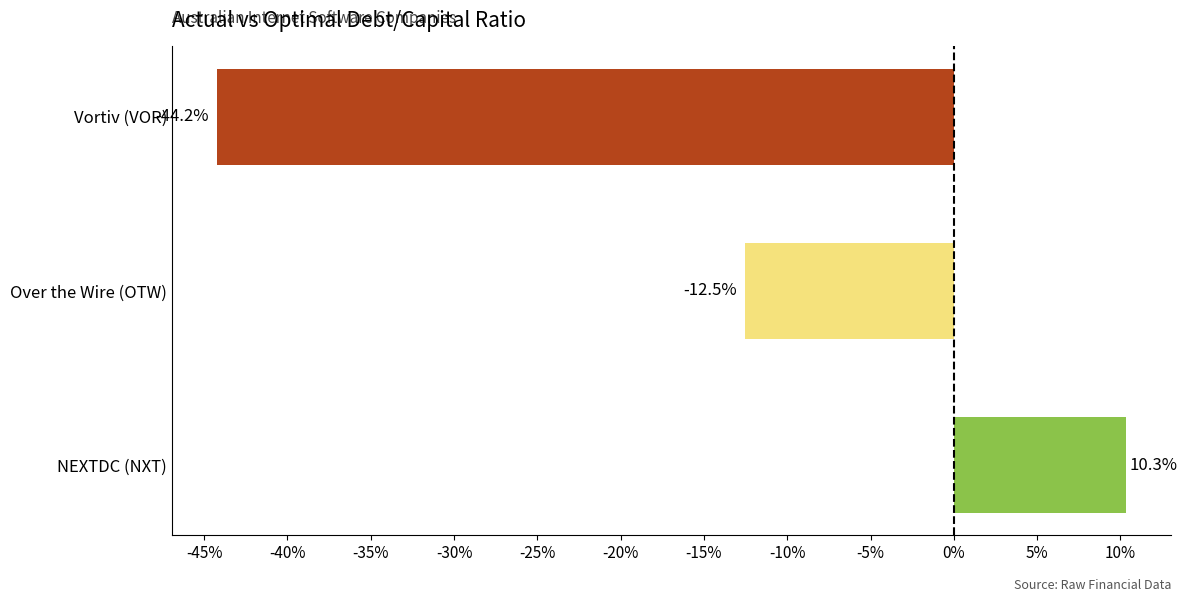

Are the bars horizontal?

Yes